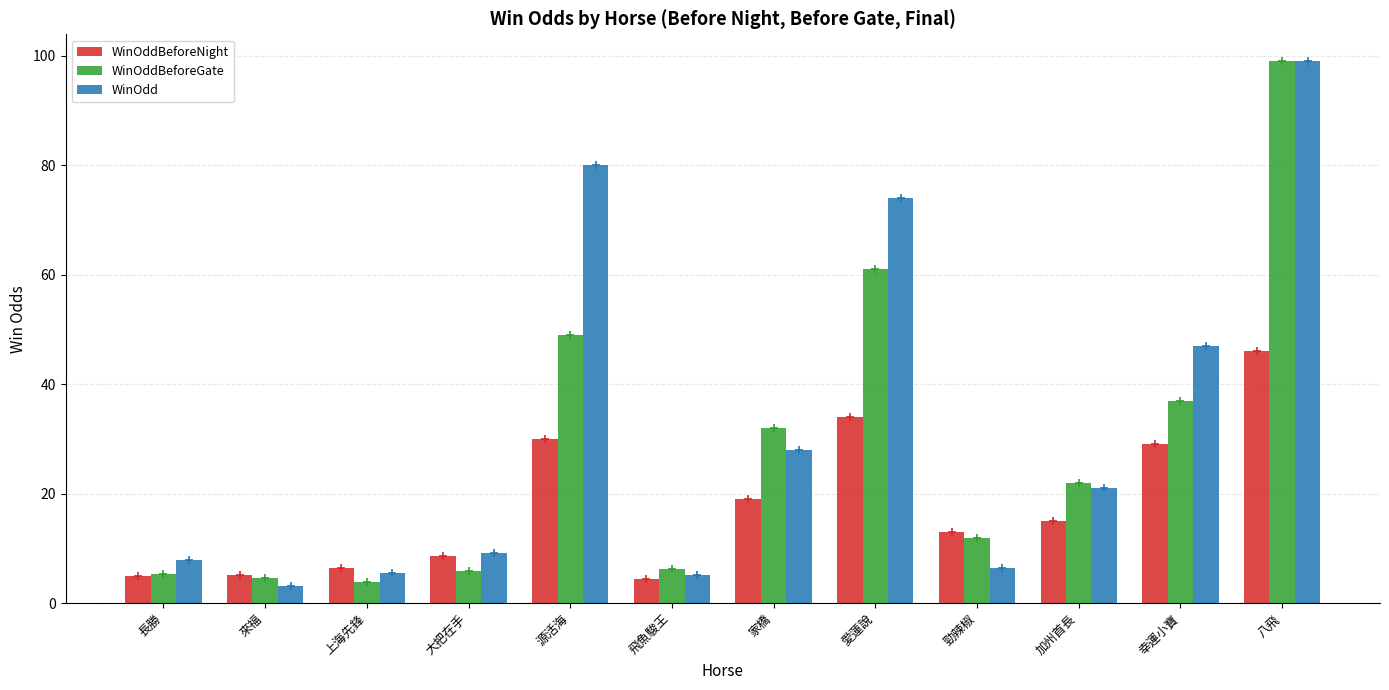

The WinOddBeforeGate series shows 12.0 at 勁辣椒. True or false?

True